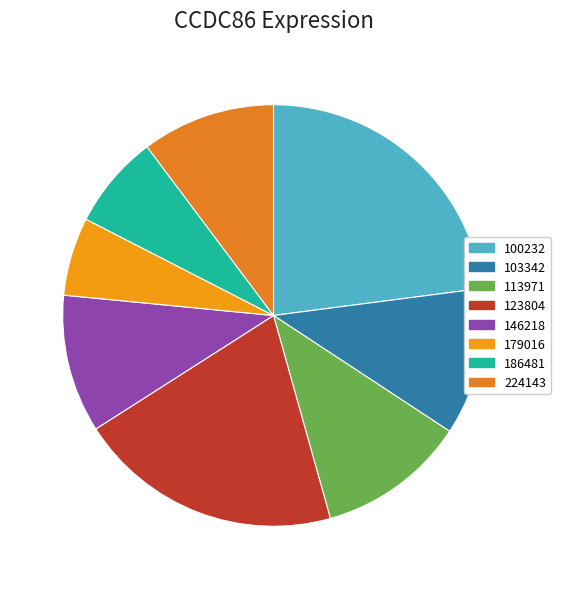

Count the number of slices in the pie.

8